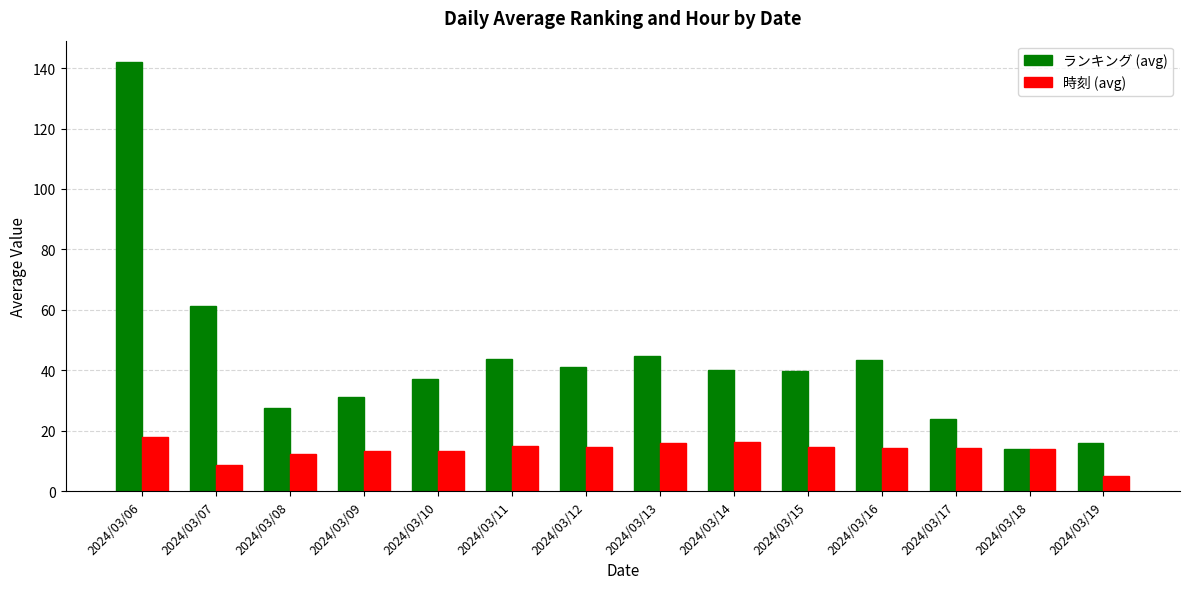

Which series has the largest total across all categories?

ランキング (avg)